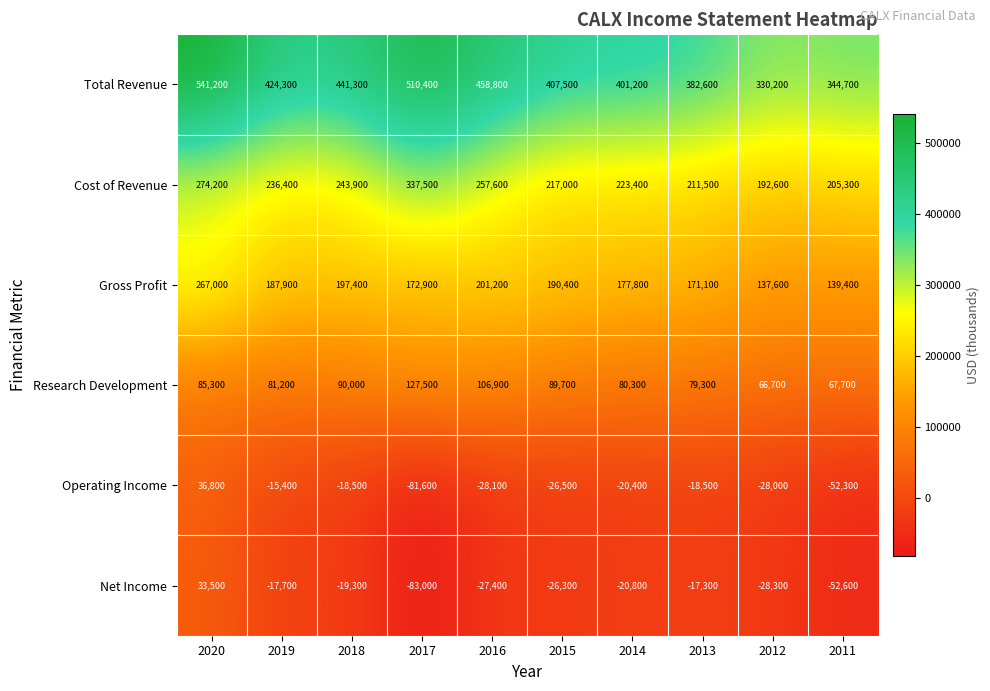

Where is Research Development nearest to the value 97100?

2018